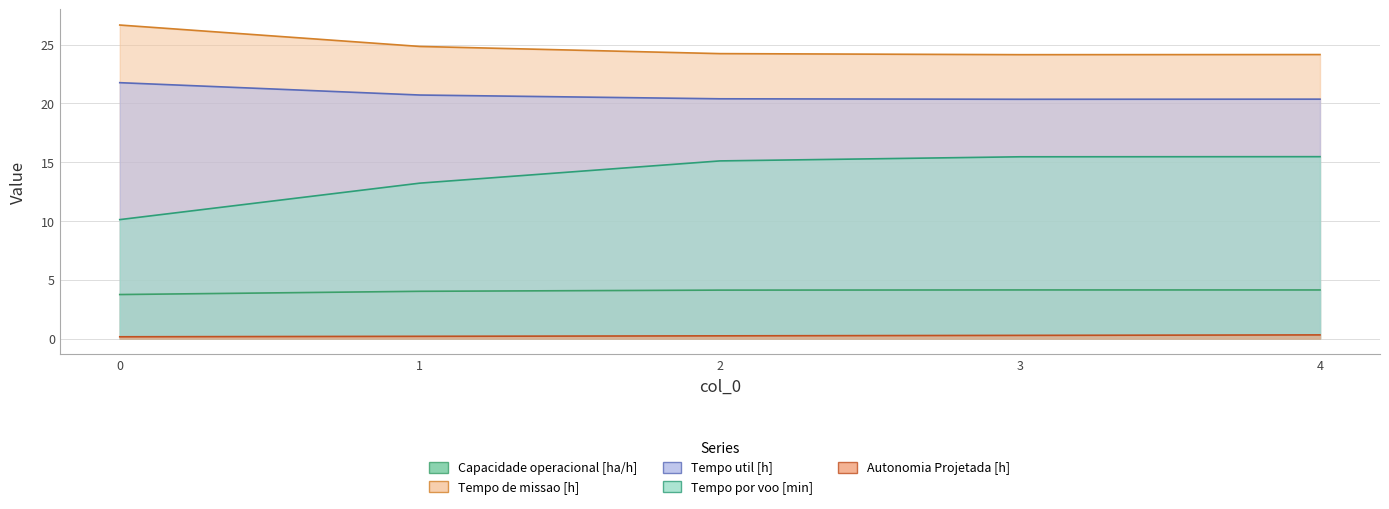

List the series in order of their peak value, lowest first.

Autonomia Projetada [h], Capacidade operacional [ha/h], Tempo por voo [min], Tempo util [h], Tempo de missao [h]